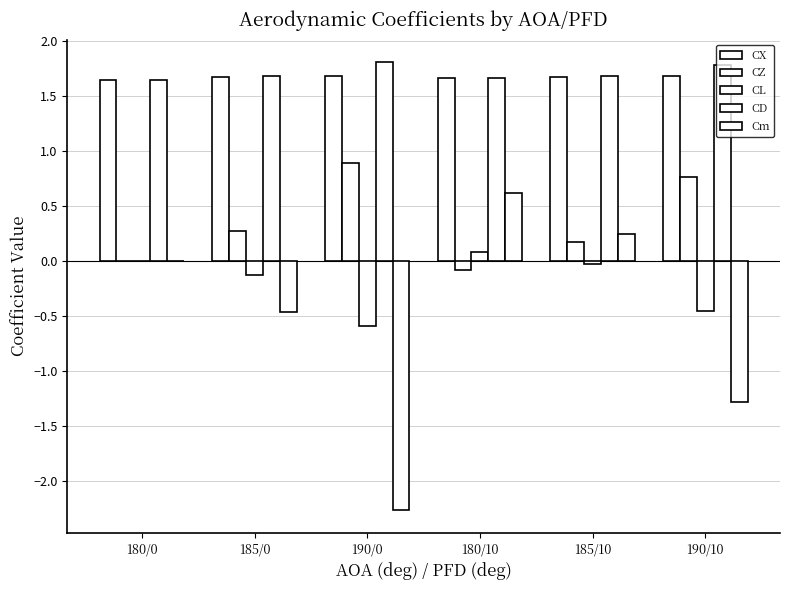

Is the value of CD at 180/10 greater than the value of CZ at 185/10?

Yes